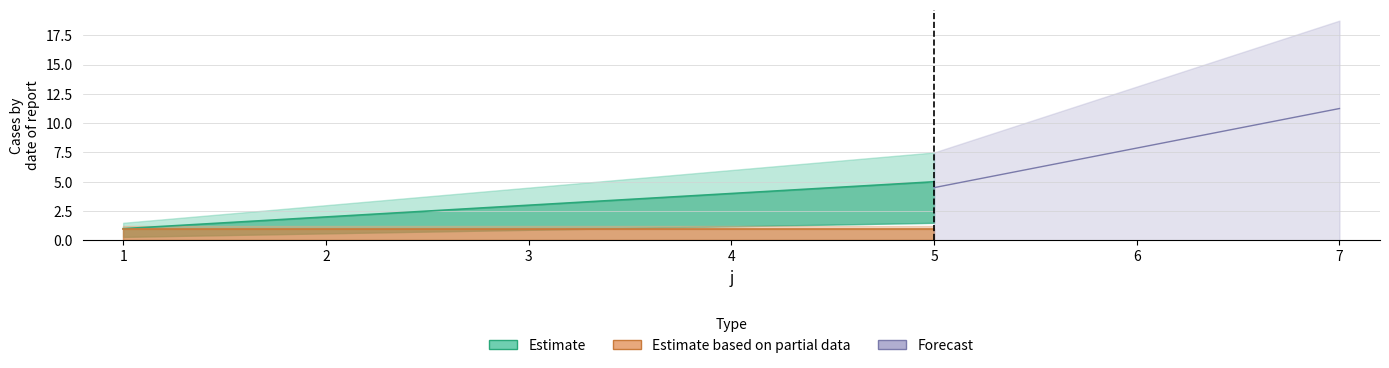

True or false: there are more than 0 points higher than both neighbors.

False